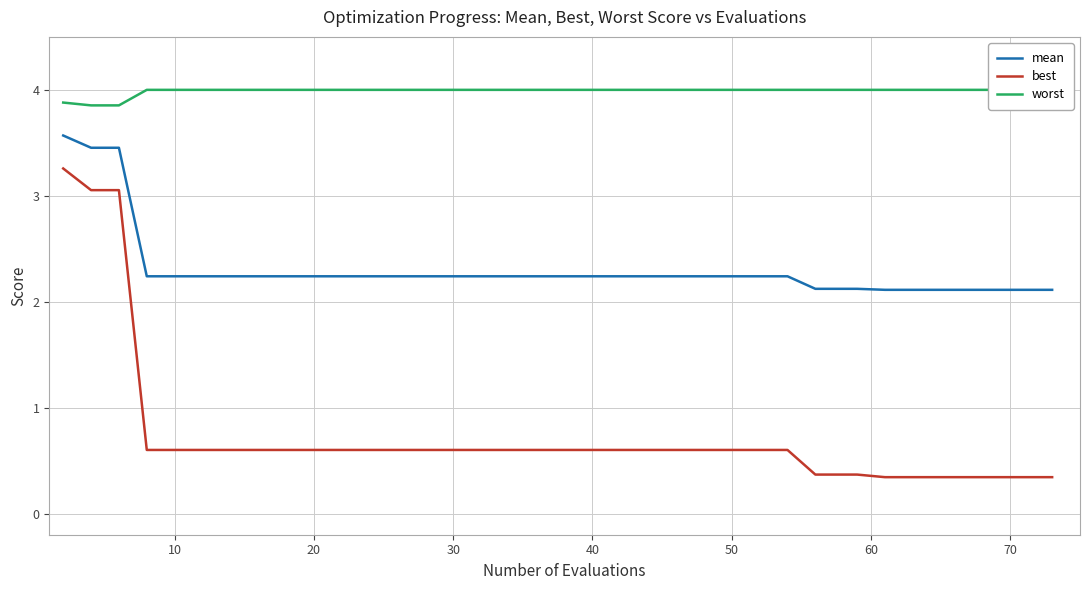

Does the chart display data point markers on the line(s)?

No